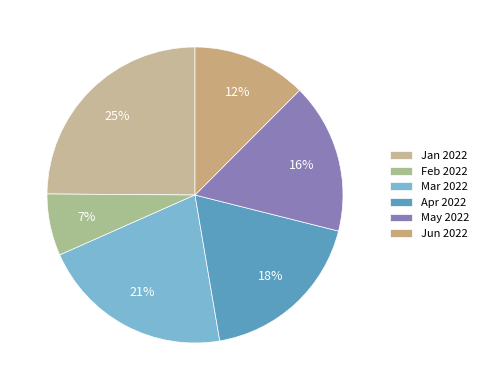

How many segments does this pie chart have?

6